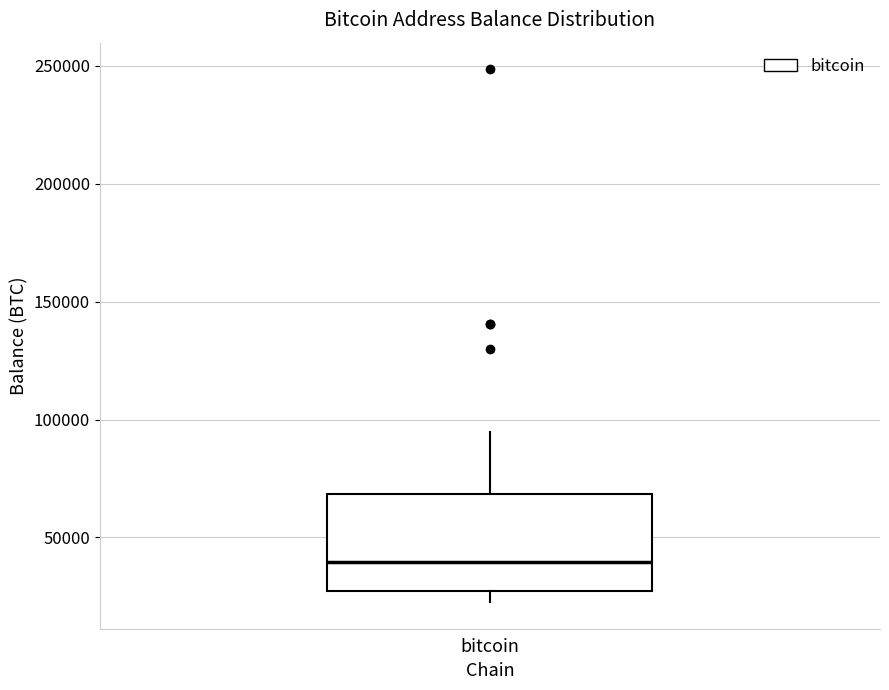

Where does the median line of the box for bitcoin sit on the y-axis? The values are not printed on the chart, so give them approximately, as read against the axis.

40000